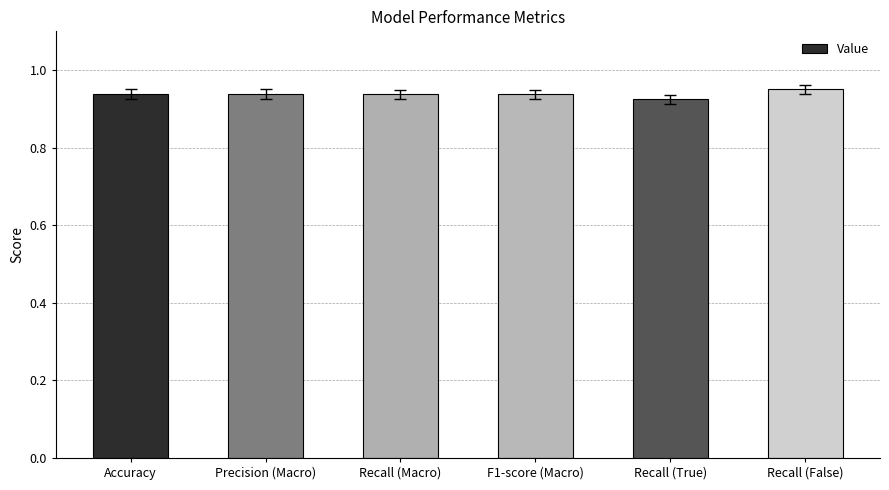

Which has a higher value, Recall (True) or Recall (Macro)?

Recall (Macro)